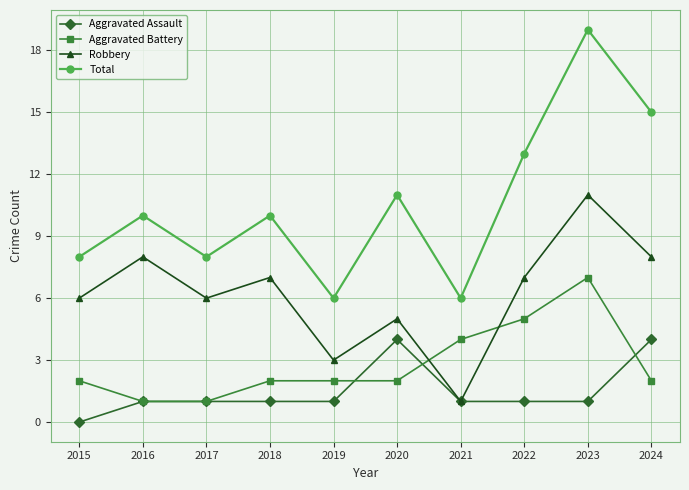

Reading left to right, list all the values displayed in this chart.

Aggravated Assault: 2015=0	2016=1	2017=1	2018=1	2019=1	2020=4	2021=1	2022=1	2023=1	2024=4
Aggravated Battery: 2015=2	2016=1	2017=1	2018=2	2019=2	2020=2	2021=4	2022=5	2023=7	2024=2
Robbery: 2015=6	2016=8	2017=6	2018=7	2019=3	2020=5	2021=1	2022=7	2023=11	2024=8
Total: 2015=8	2016=10	2017=8	2018=10	2019=6	2020=11	2021=6	2022=13	2023=19	2024=15